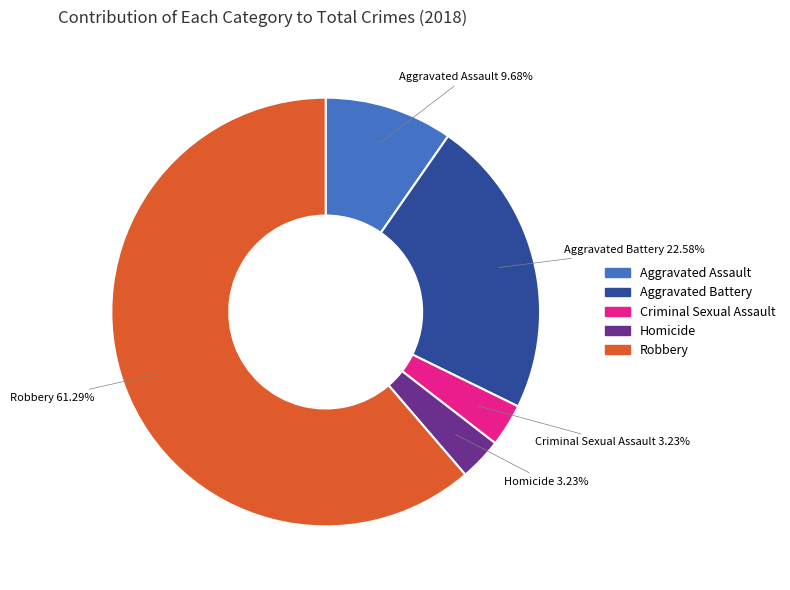

Approximately how many times larger is the value at Robbery compared to Criminal Sexual Assault?

19.0